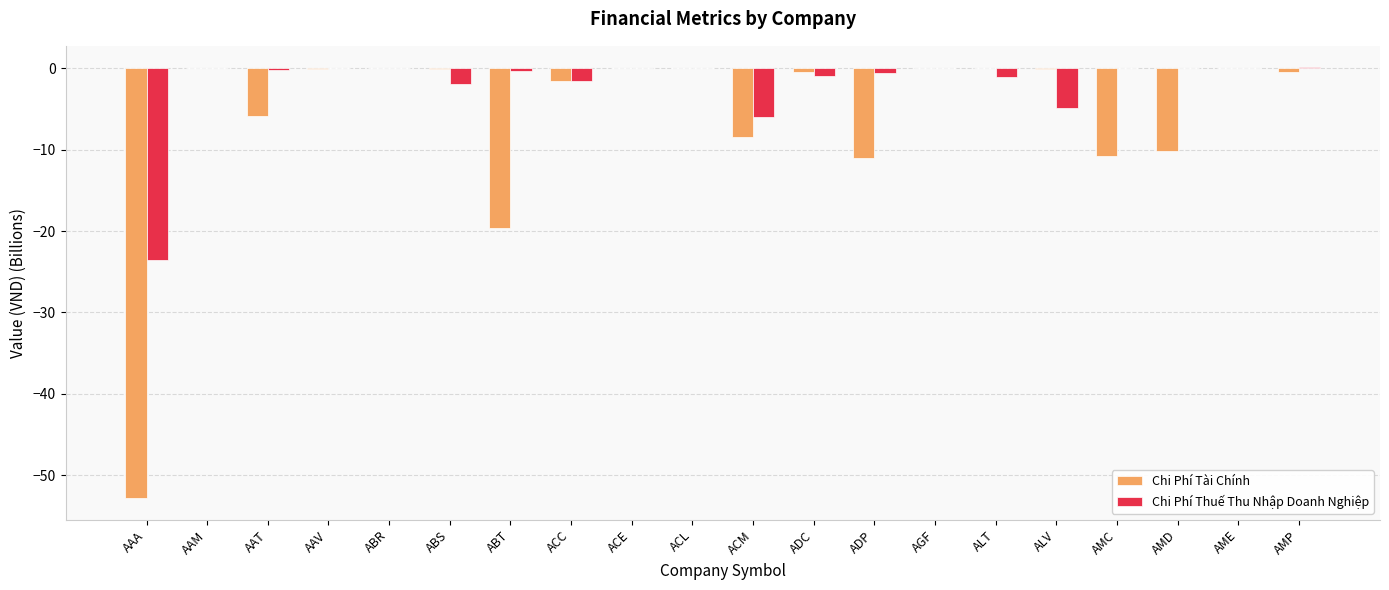

What is the difference between the Chi Phí Tài Chính values at ACM and AAA?

44.4